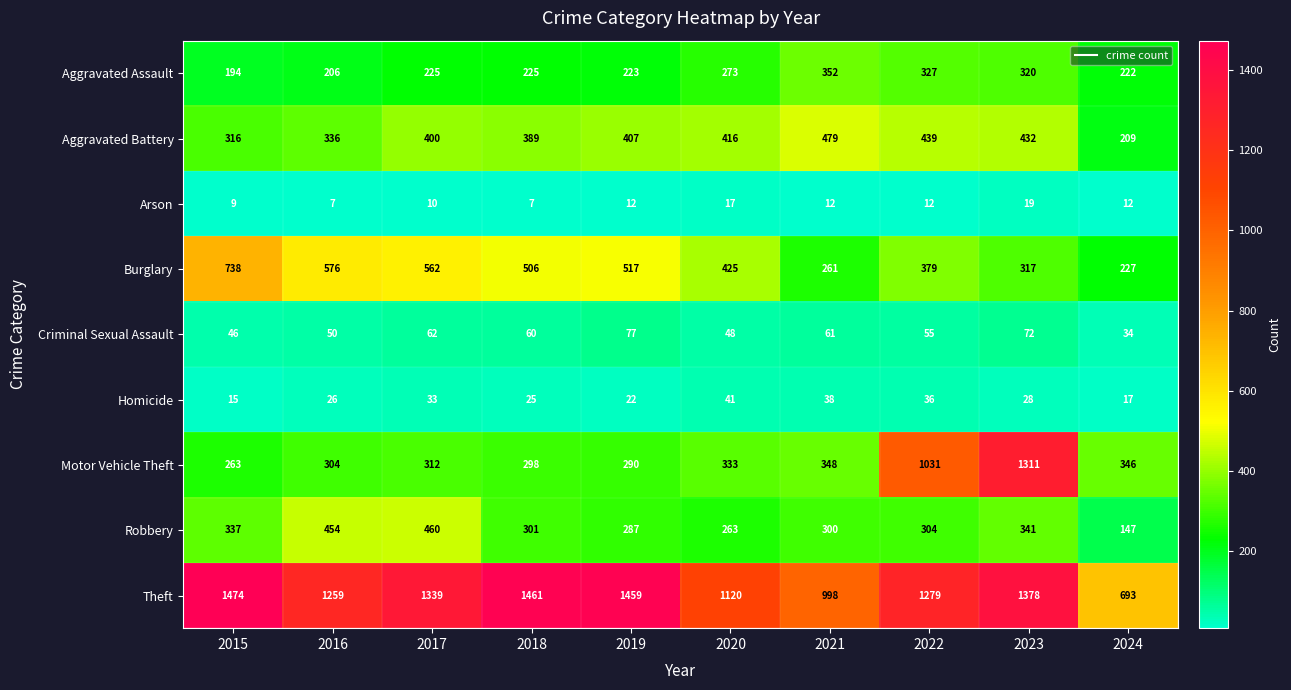

How many series are shown in this chart?

9